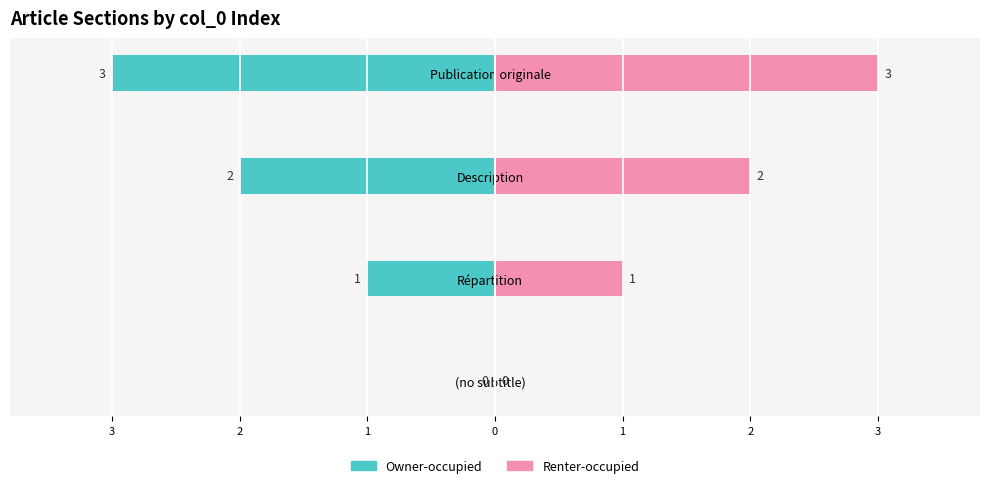

How many values in the Renter-occupied series exceed 2?

1